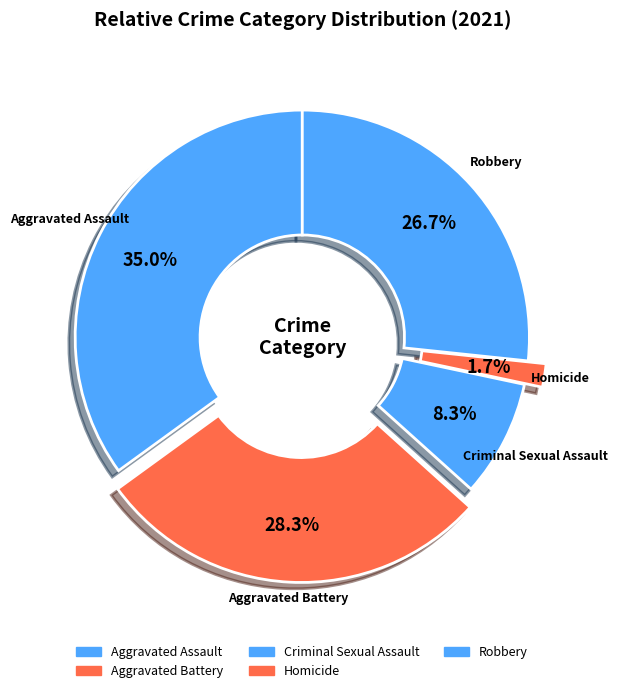

Does any single category account for the majority?

No